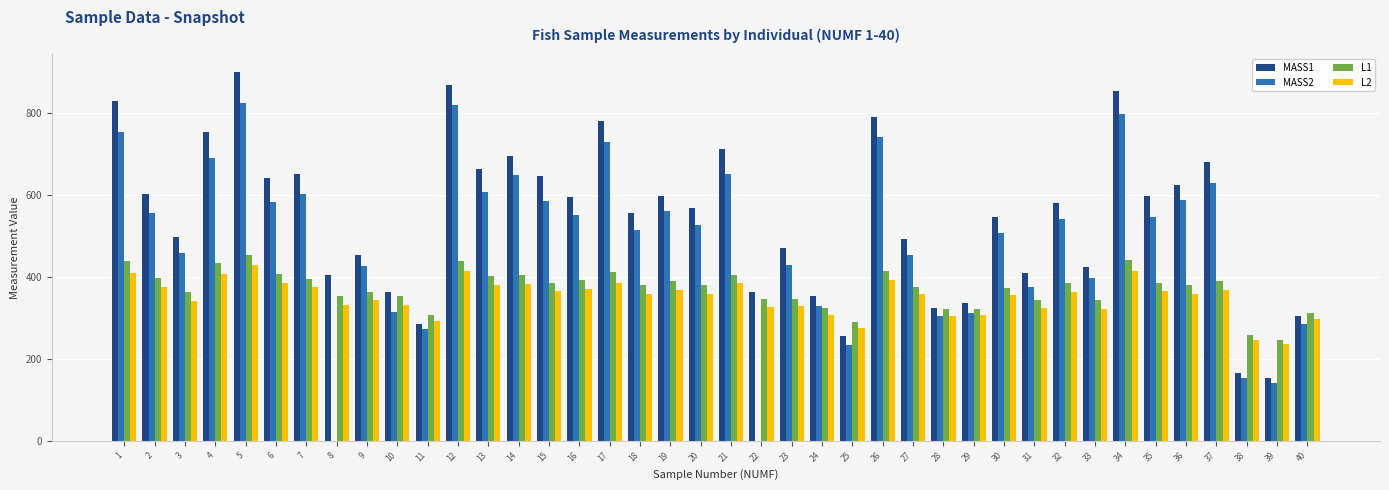

What is the total value across all series at 11?

1155